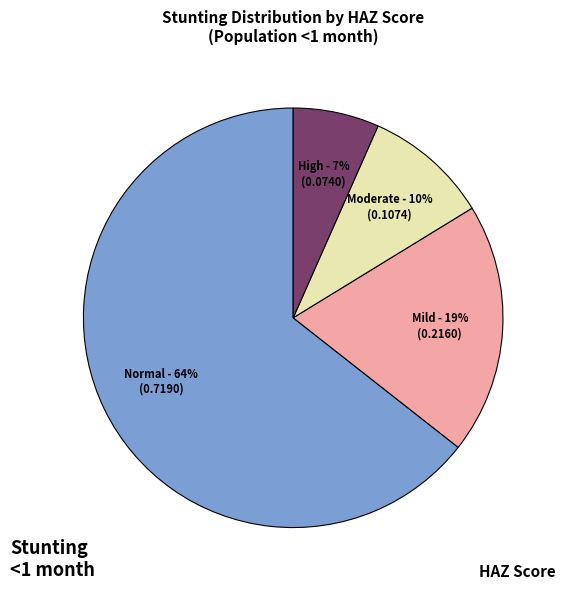

Does any single category account for the majority?

Yes